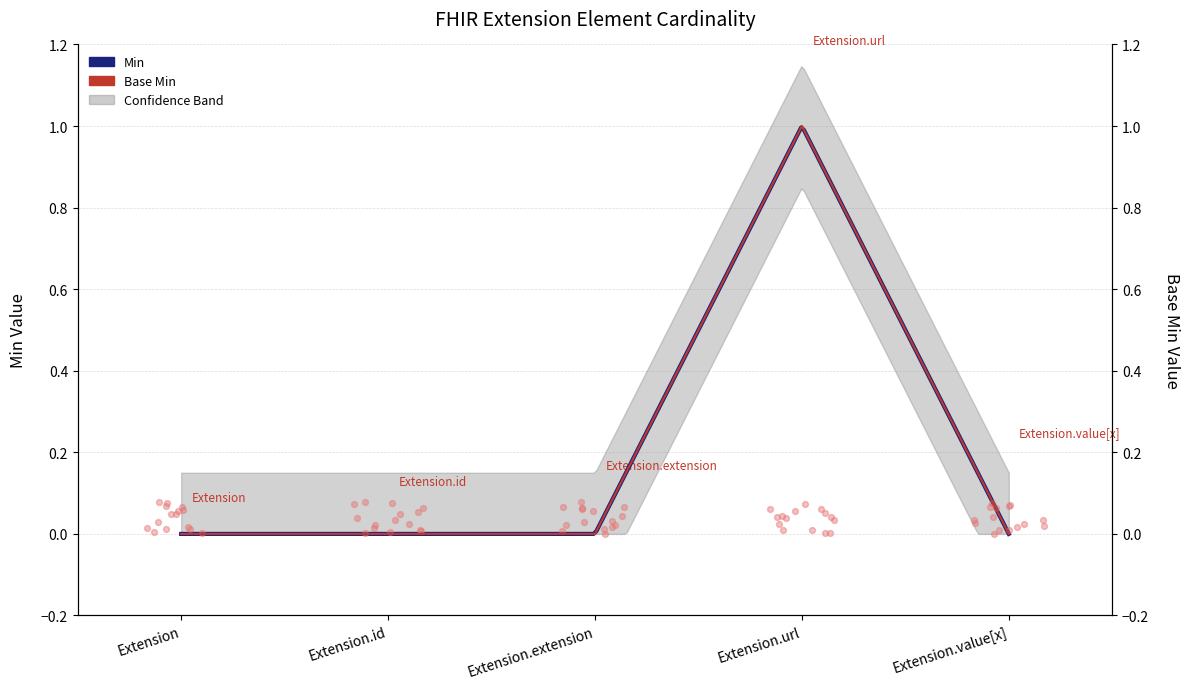

Which has a higher value, Extension.id or Extension.value[x]?

Extension.id